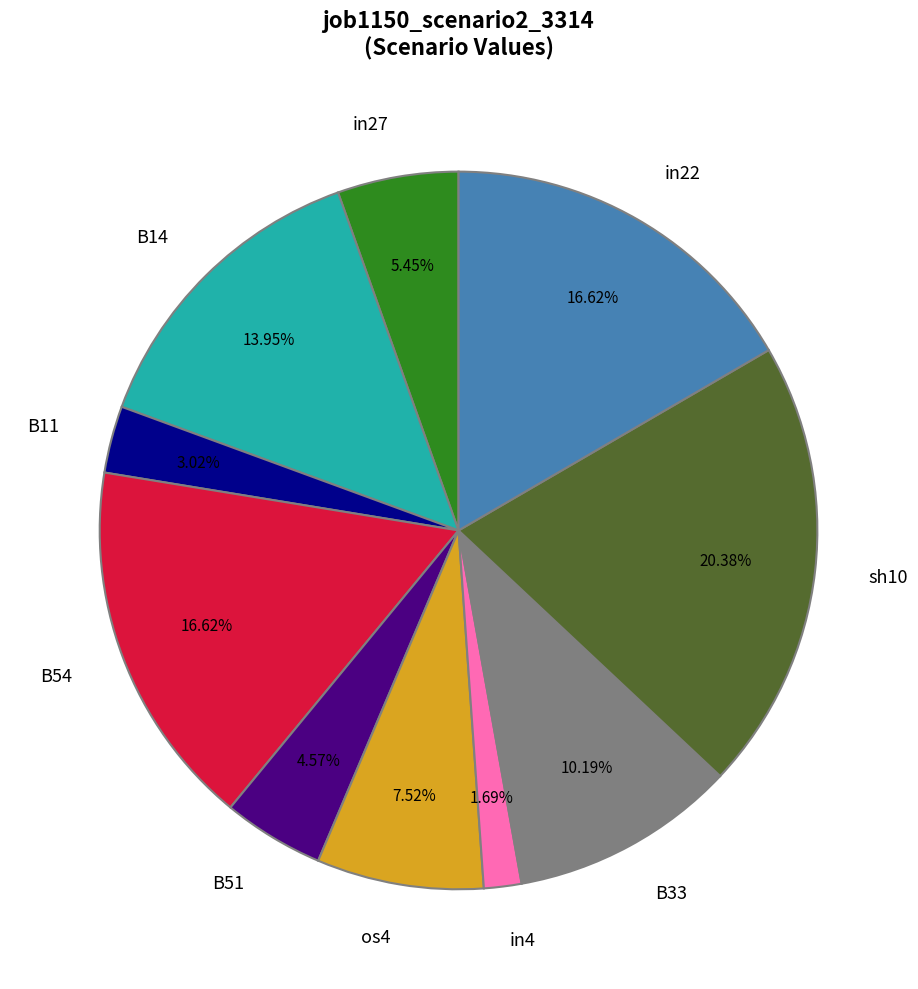

How many slices are in this pie chart?

10